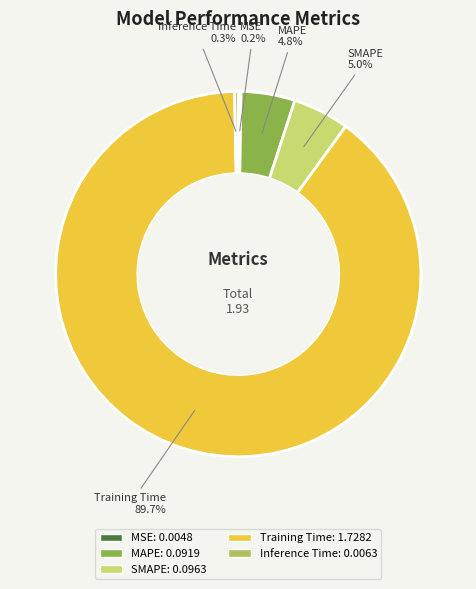

Do Inference Time and Training Time together represent more than half of the pie?

Yes